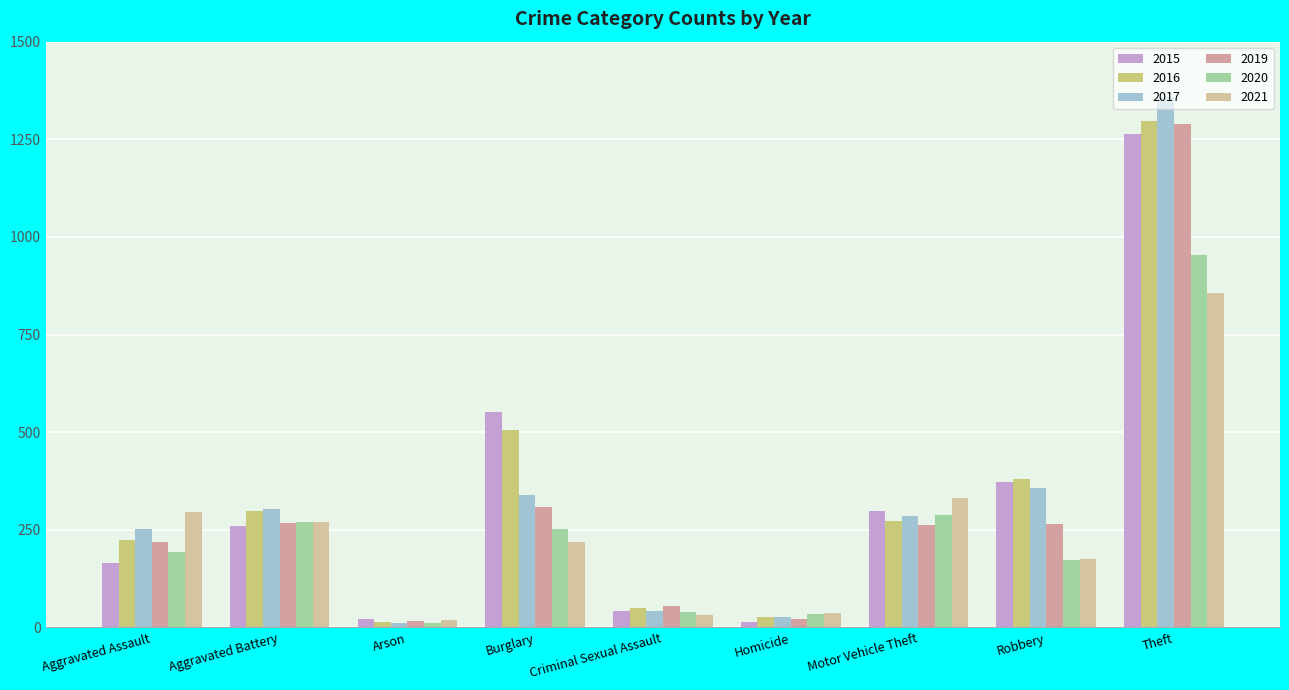

Which category has the lowest value in the 2016 series?

Arson